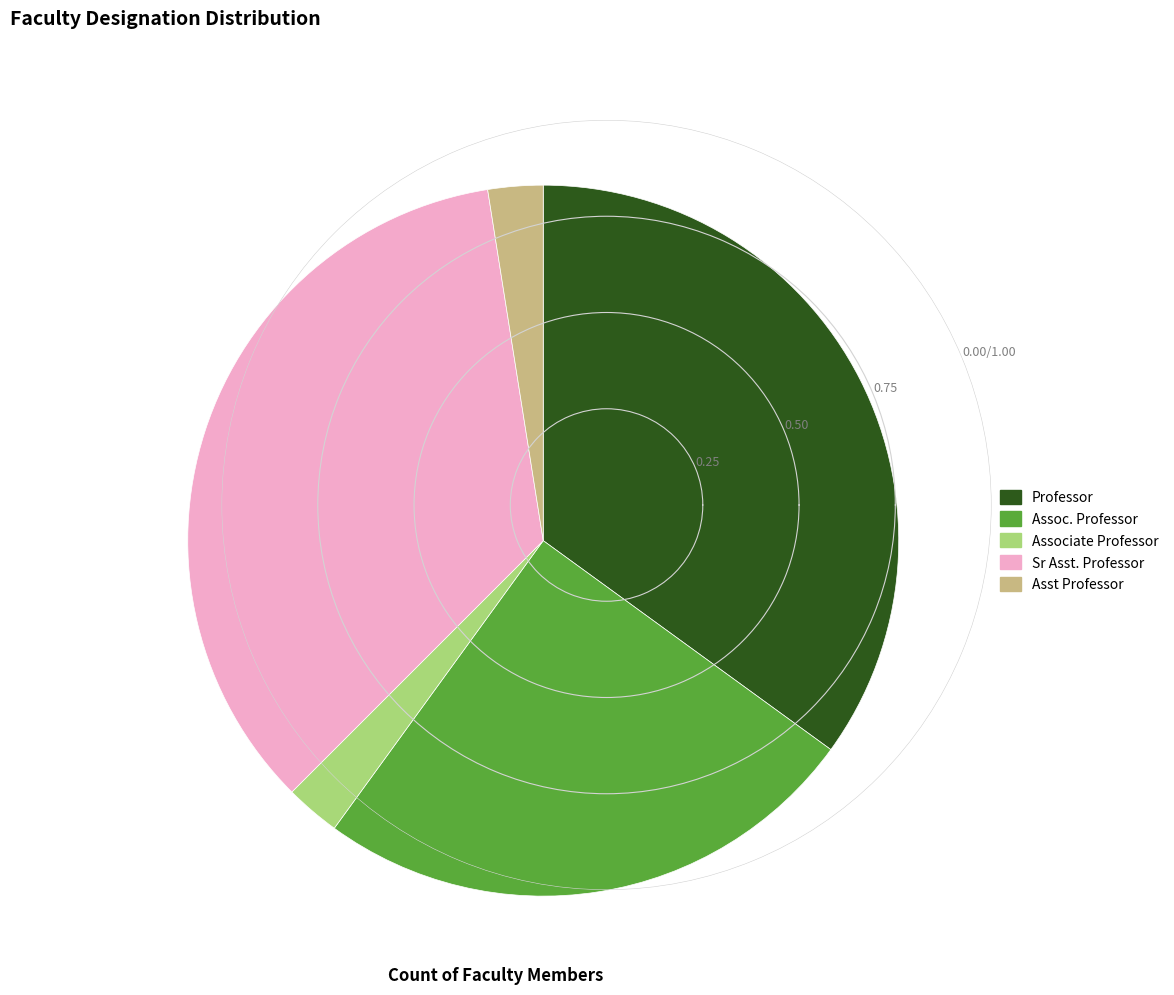

Does any single category account for the majority?

No